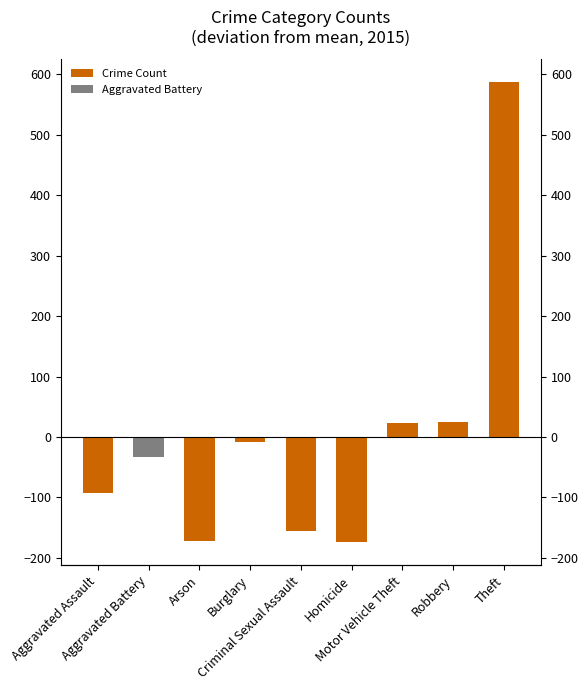

Reading right to left, transcribe all the data shown in this chart.

Theft=587	Robbery=25	Motor Vehicle Theft=24	Homicide=-174	Criminal Sexual Assault=-156	Burglary=-9	Arson=-172	Aggravated Battery=-33	Aggravated Assault=-92